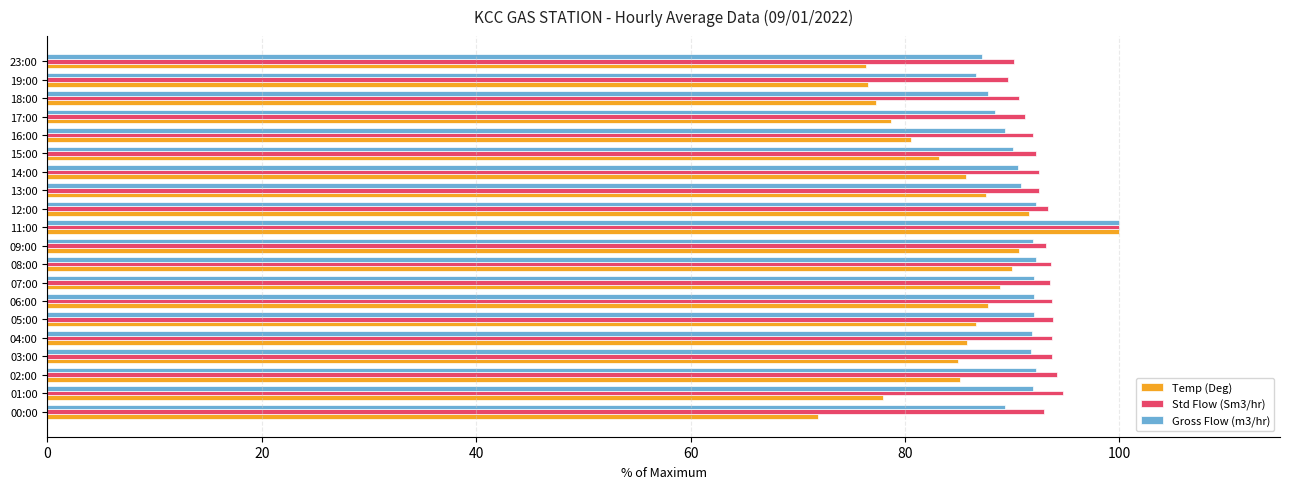

Which label corresponds to the largest value in the chart?

11:00